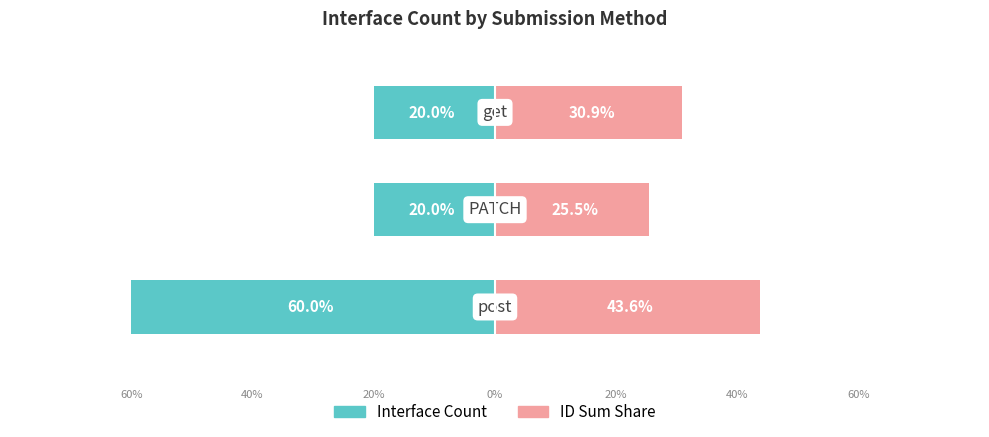

List the series in order of their overall mean, highest first.

ID Sum Share, Interface Count